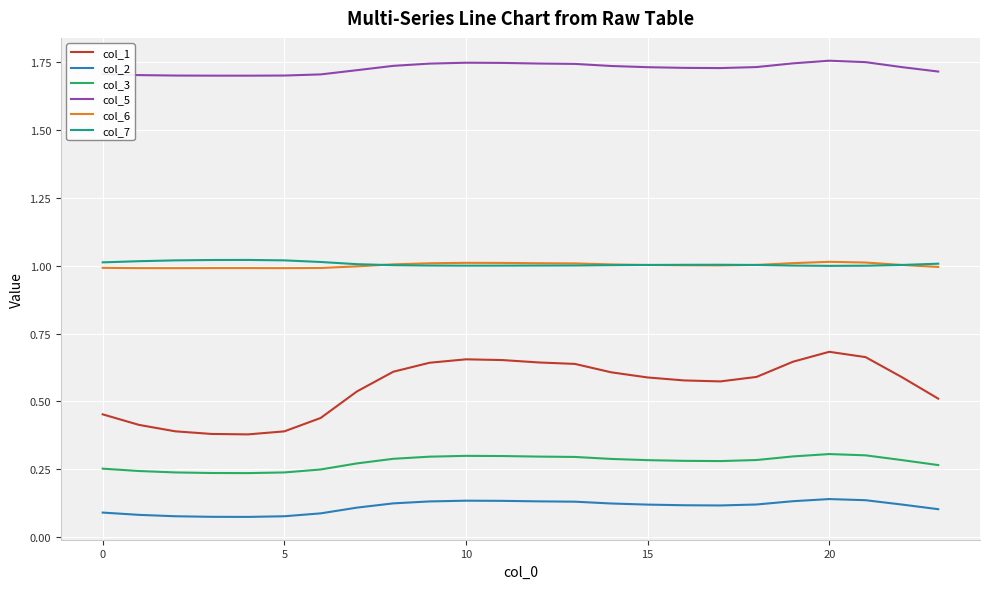

True or false: col_2 and col_1 cross at least once.

False